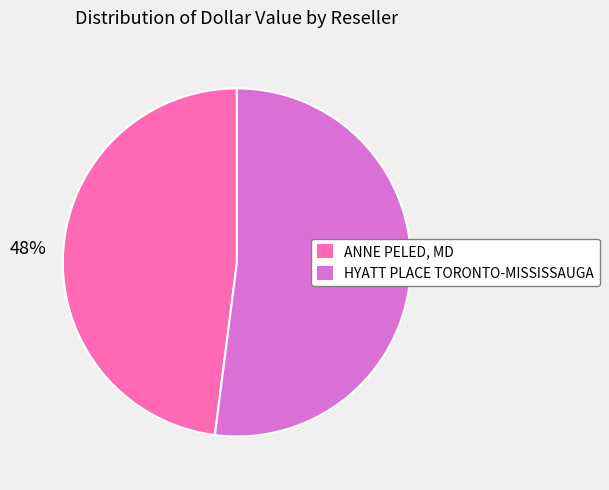

The HYATT PLACE TORONTO-MISSISSAUGA slice represents 58% of the pie. True or false?

False